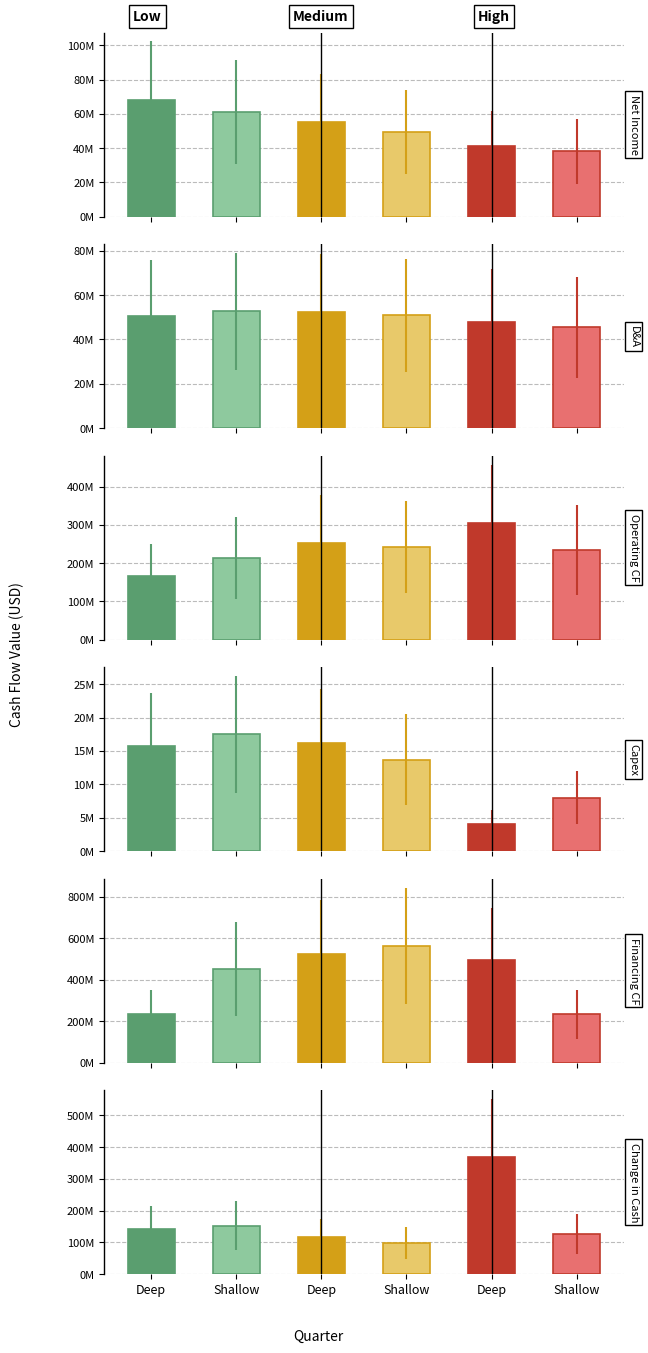

What is the average value of the Net Income series?

52179833